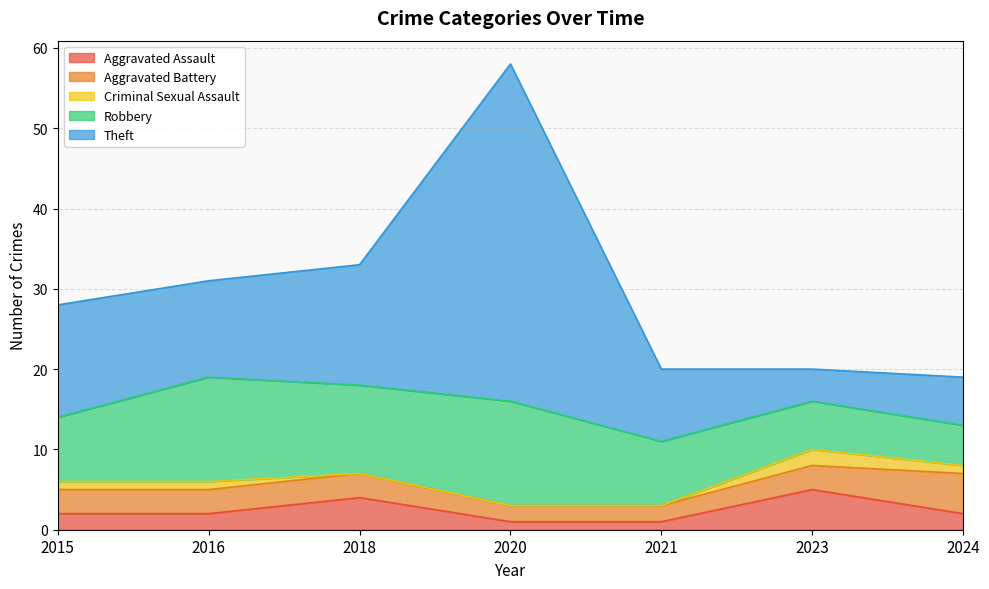

Between 2020 and 2024, which series saw the biggest shift?

Theft